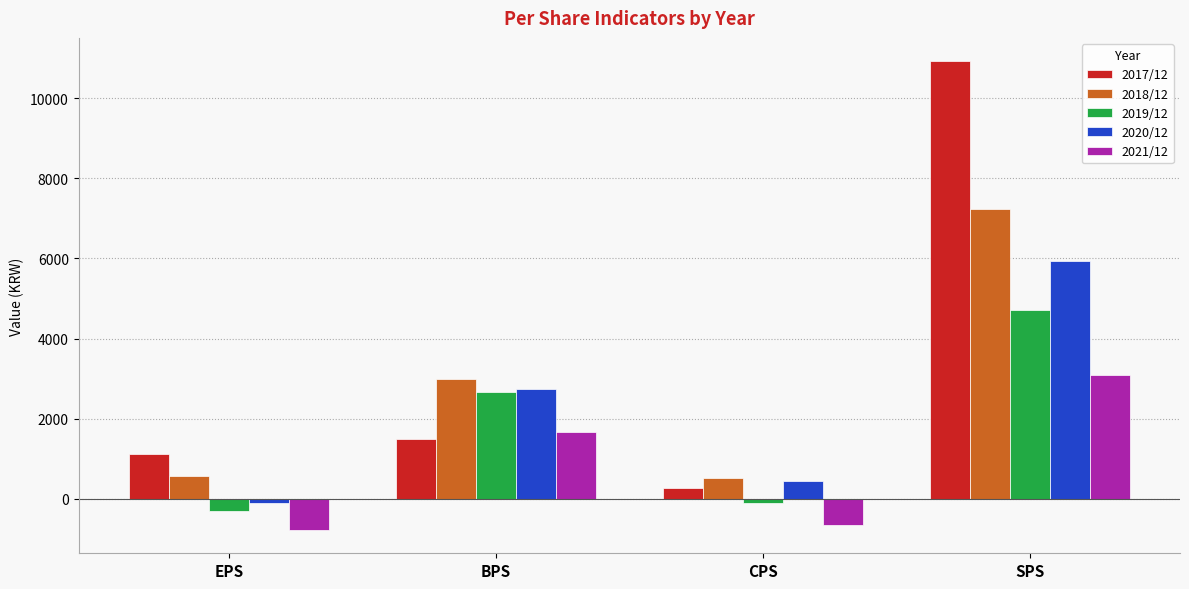

At which label does 2020/12 reach its minimum?

EPS